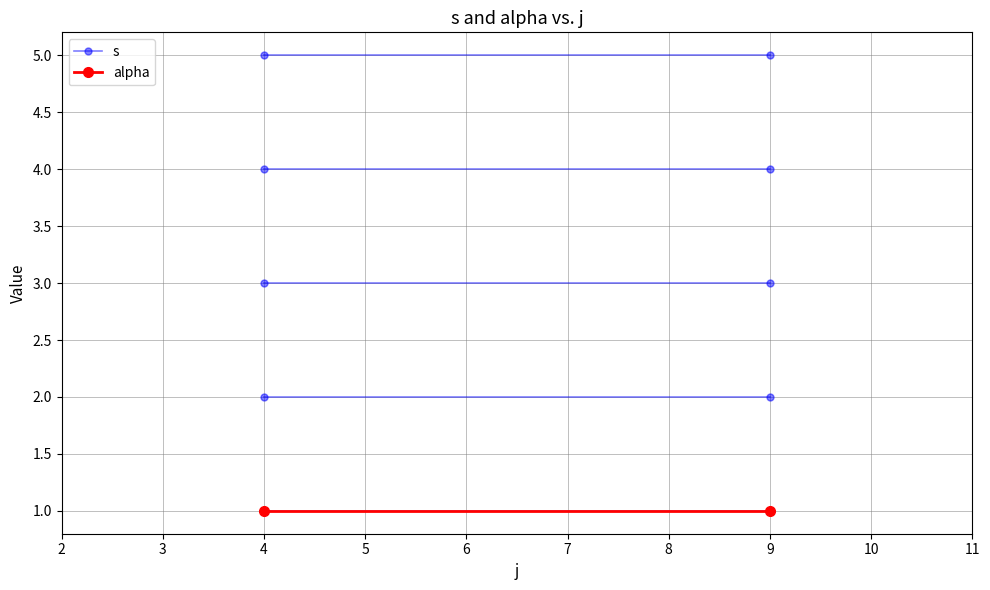

At which label does s reach its peak?

4